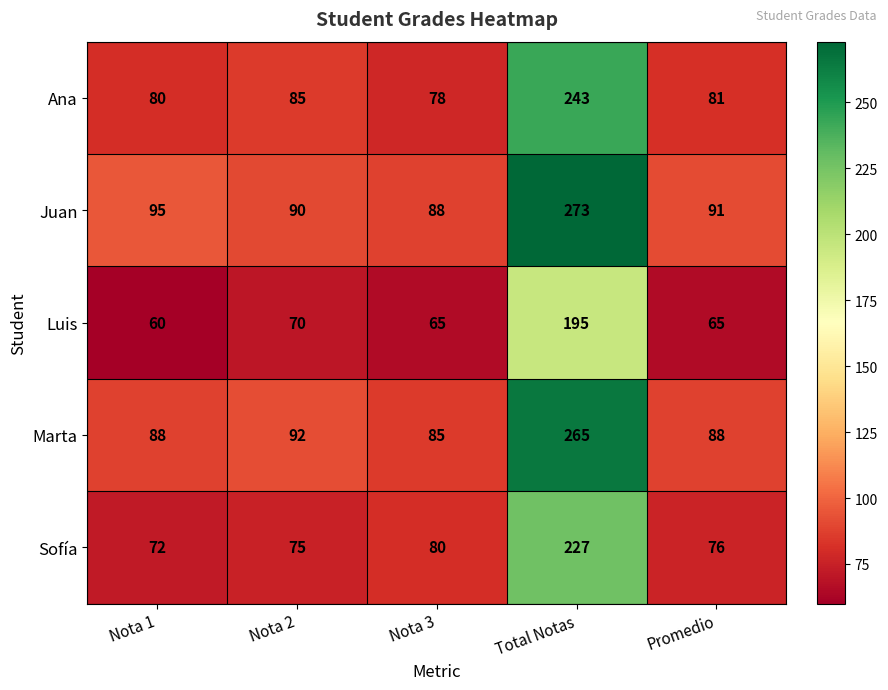

What is the average value of the Marta series?

124